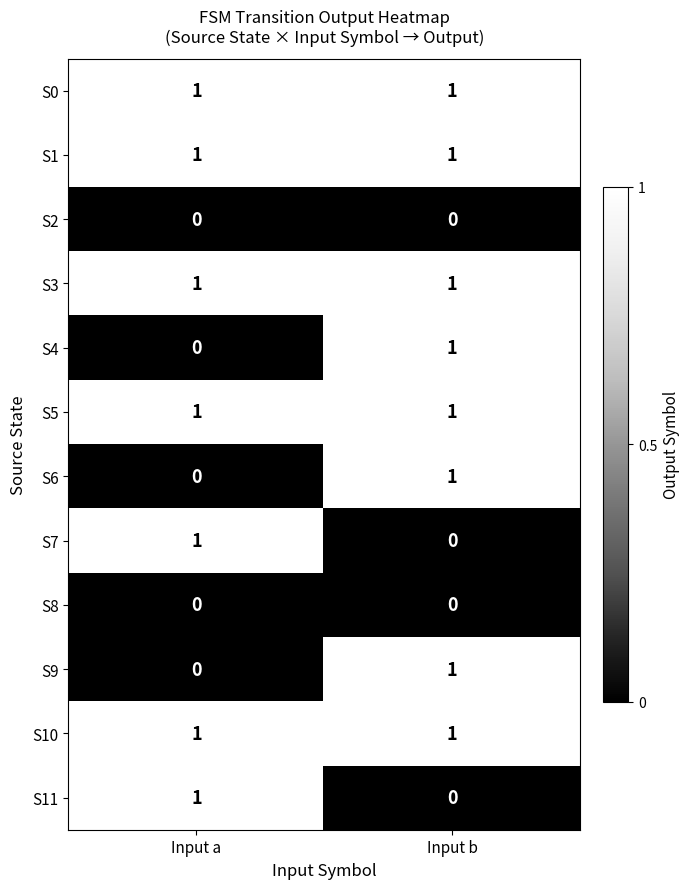

List the labels in order of S6 value, smallest first.

Input a, Input b